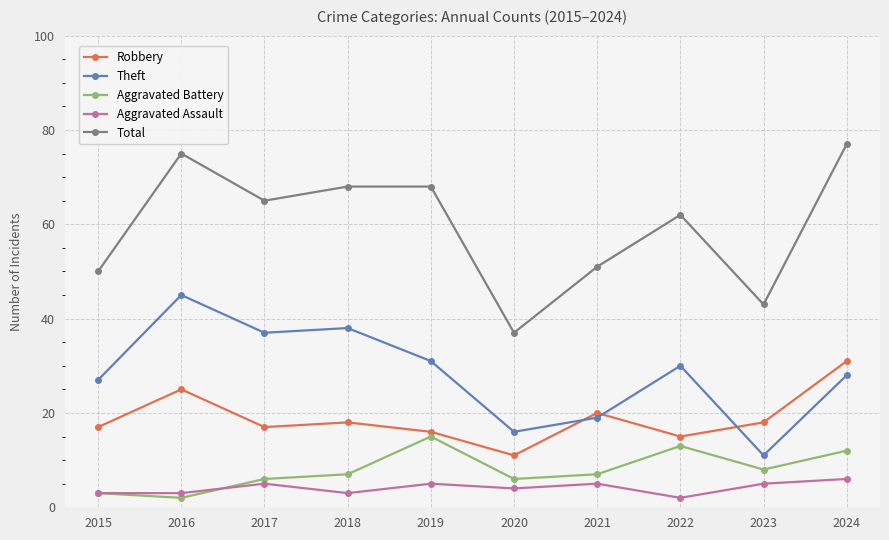

In Theft, how many points are lower than both neighbors (excluding endpoints)?

3